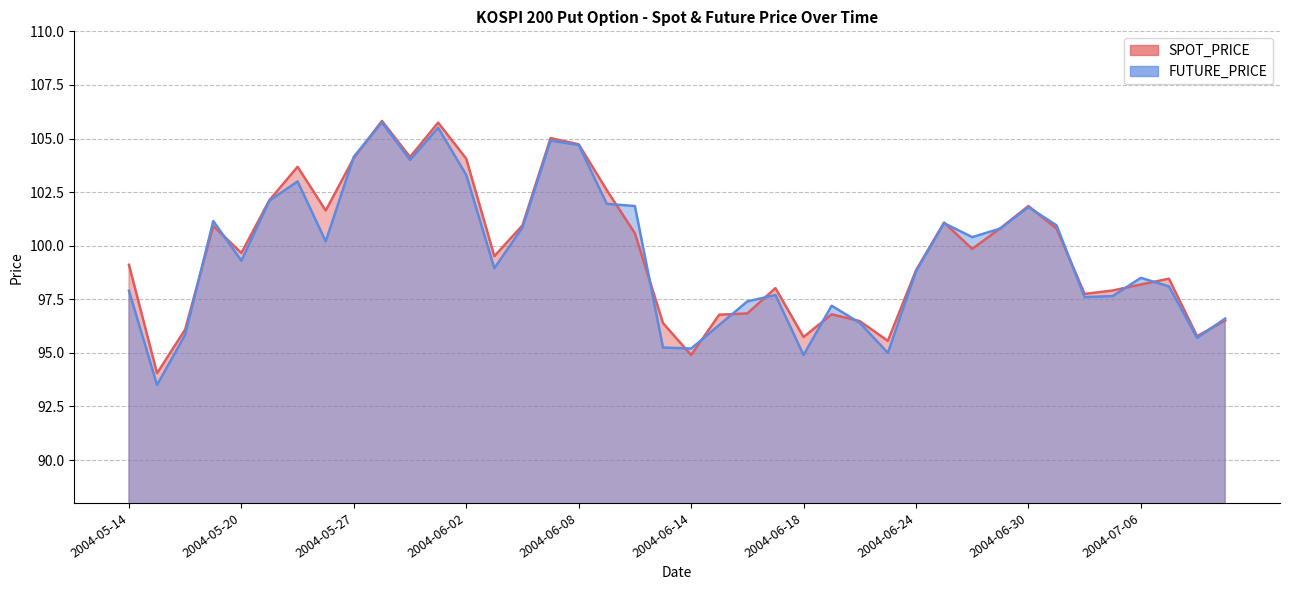

How many values in the SPOT_PRICE series exceed 99?

22